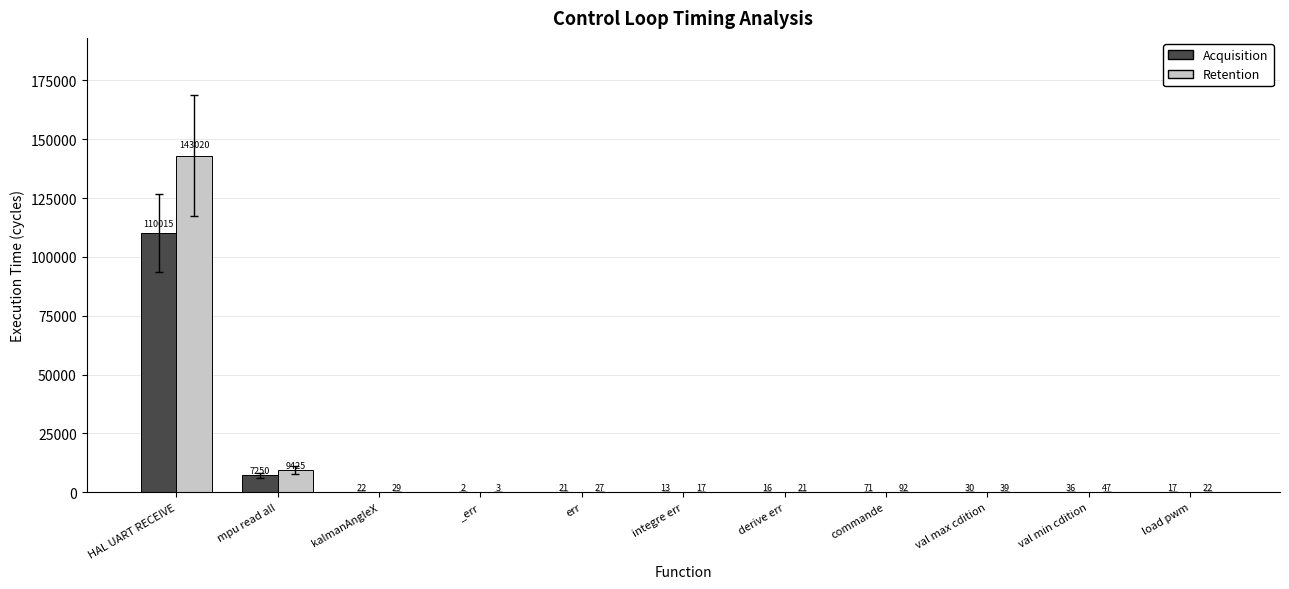

Read the Retention value at val max cdition.

39.0